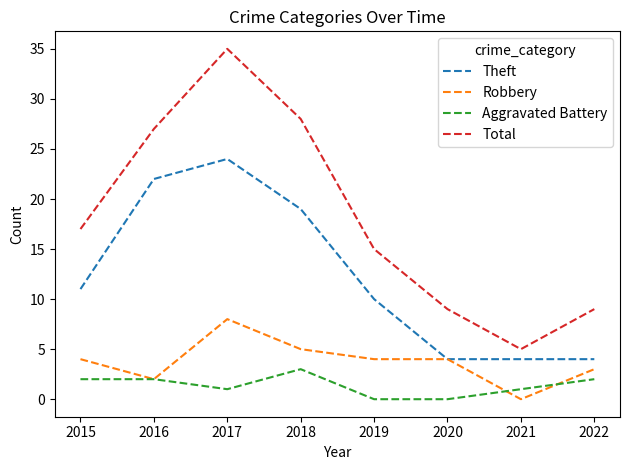

Which series has the largest total across all categories?

Total